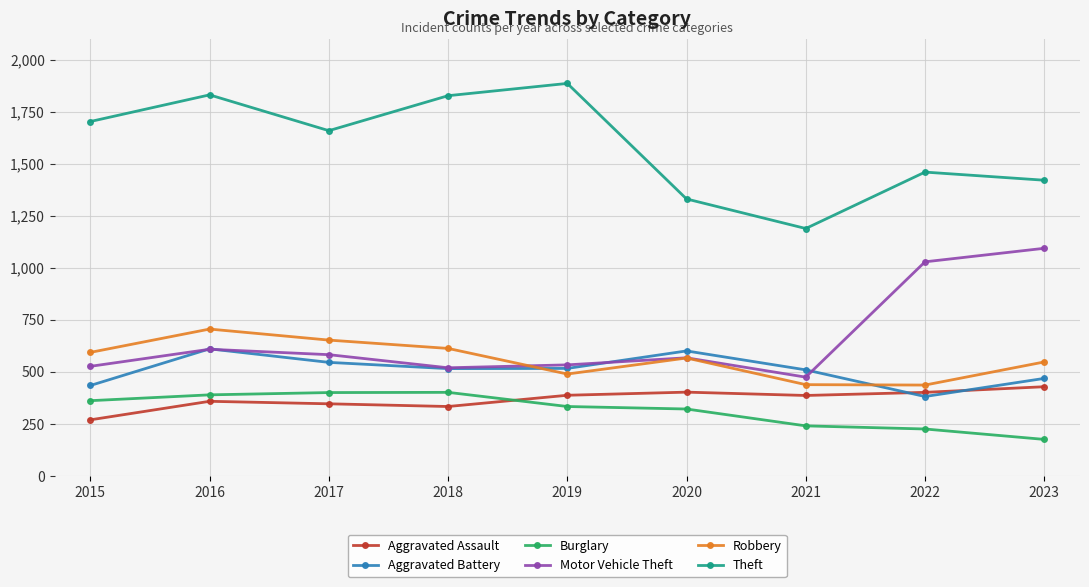

True or false: Theft and Aggravated Assault intersect in this chart.

False